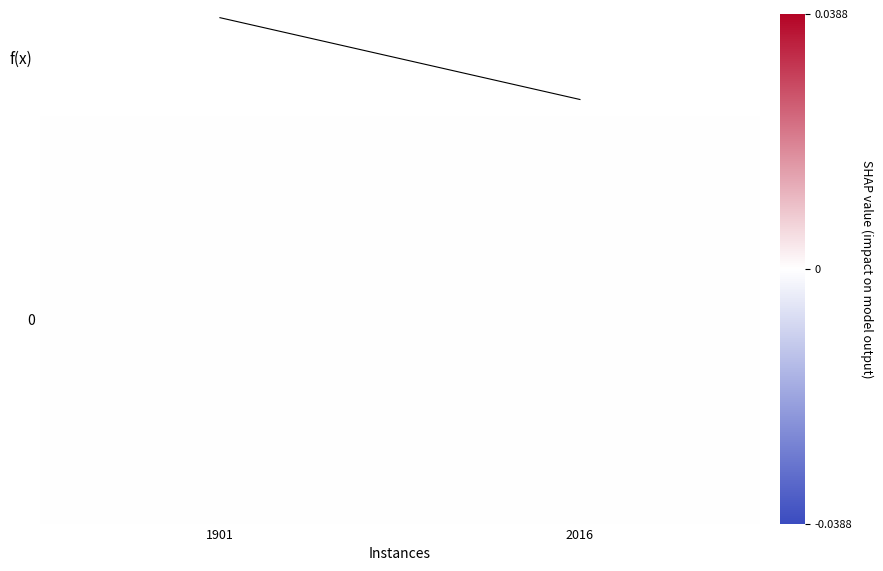

At 2016, list the series in order from smallest to largest.

0, f(x)